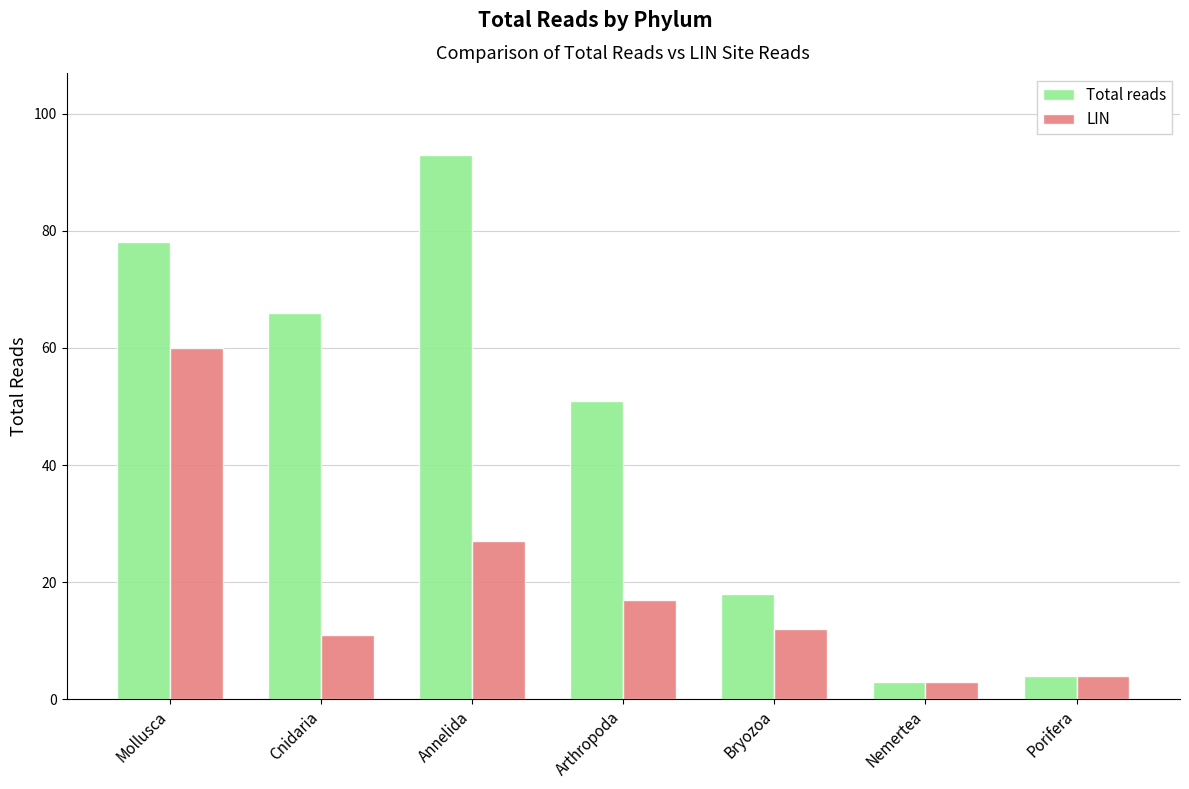

Is the value of LIN at Bryozoa greater than the value of Total reads at Bryozoa?

No